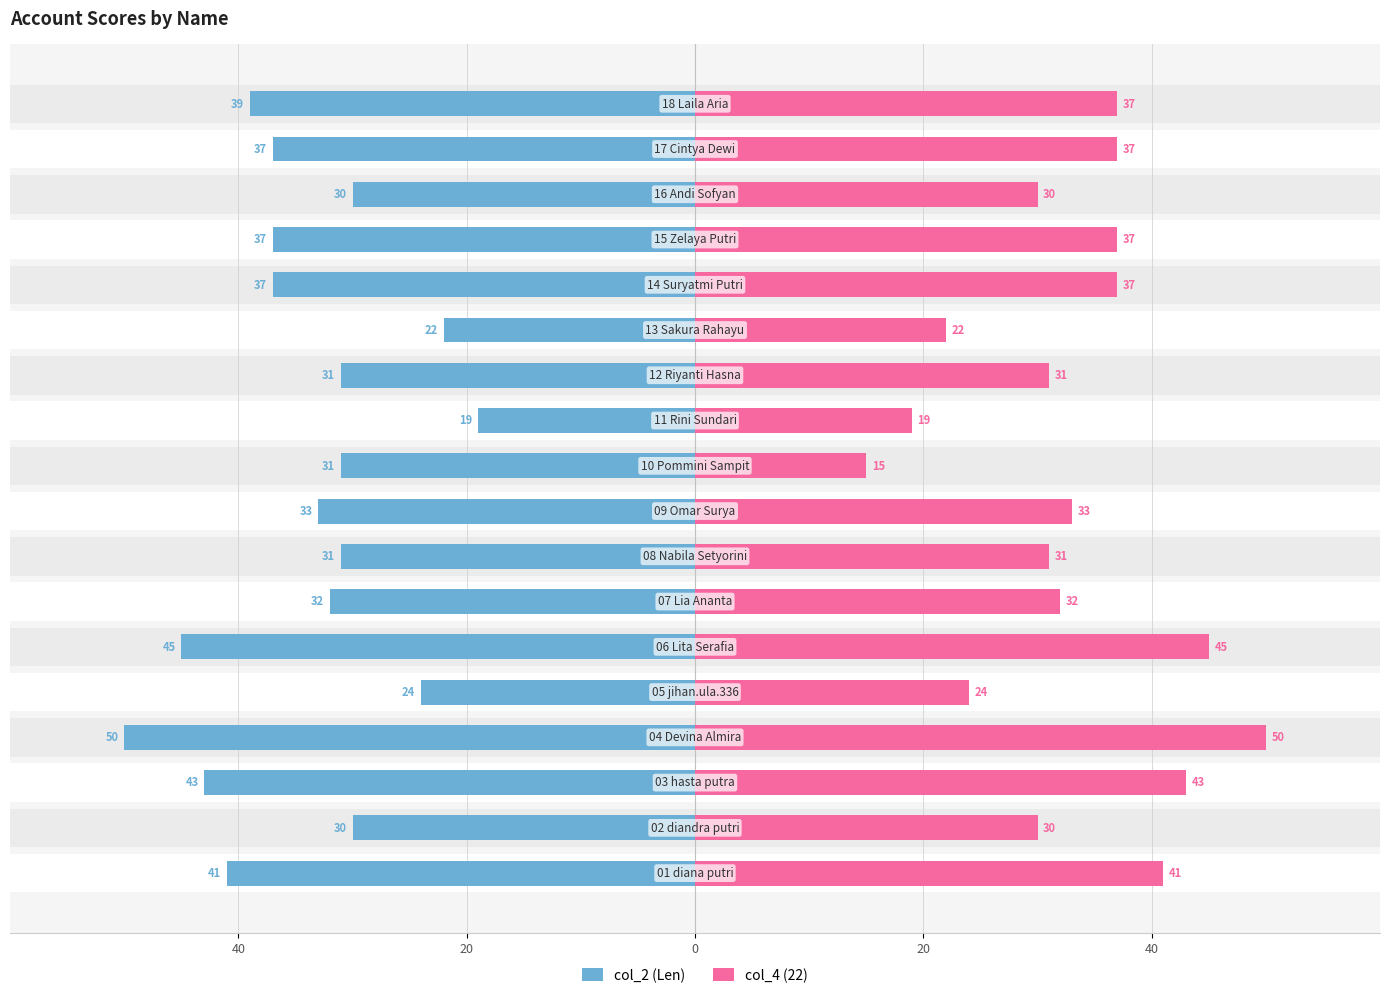

Reading left to right, transcribe all the data shown in this chart.

col_2 (Len): -41	-30	-43	-50	-24	-45	-32	-31	-33	-31	-19	-31	-22	-37	-37	-30	-37	-39
col_4 (22): 41	30	43	50	24	45	32	31	33	15	19	31	22	37	37	30	37	37